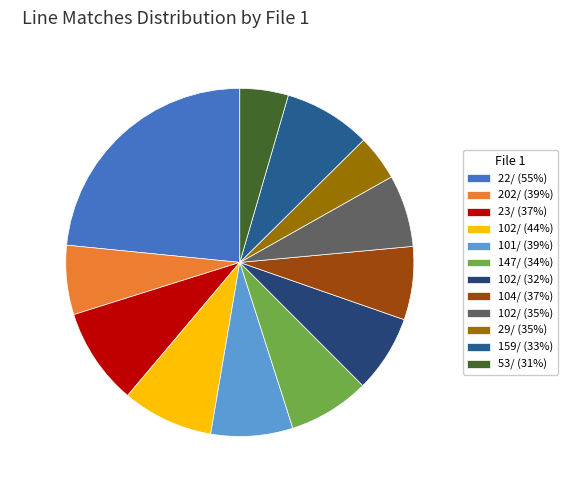

Approximately how many times larger is the value at 53/ (31%) compared to 102/ (35%)?

0.7